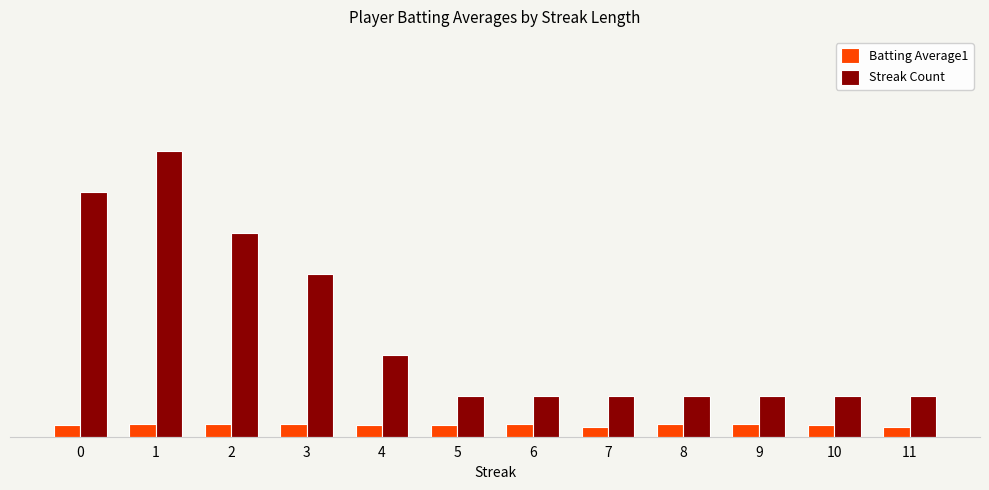

Are the bars grouped side by side (vs. stacked)?

Yes